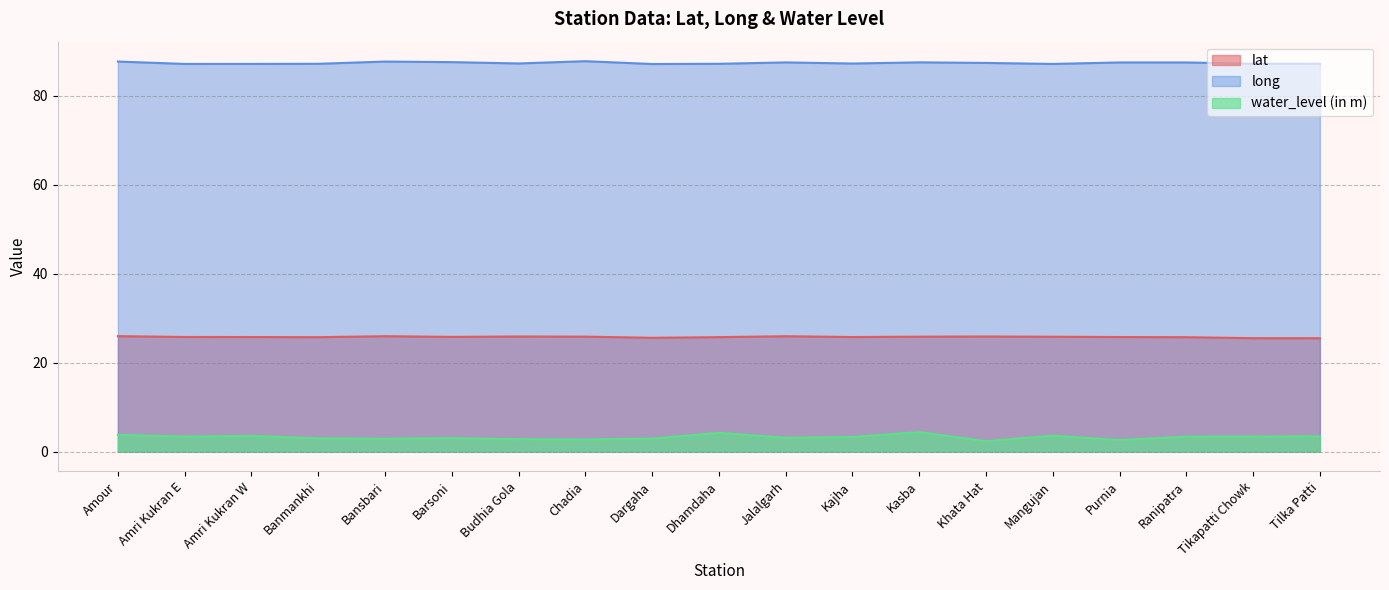

At how many categories does at least one series exceed 26?

19